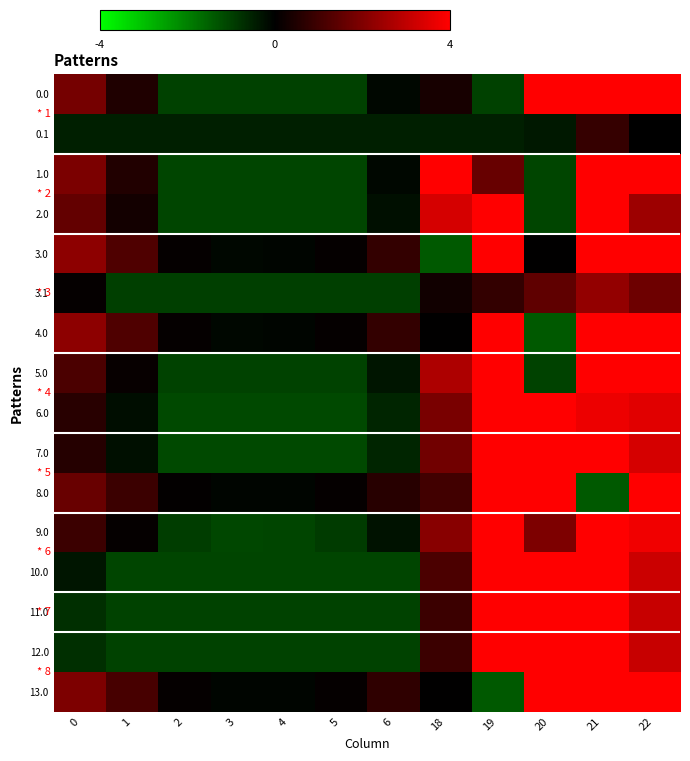

Reading left to right, extract all data points from this chart.

0.0: 0=0.9	1=0.2	2=-0.5	3=-0.5	4=-0.5	5=-0.5	6=-0.1	18=0.2	19=-0.5	20=2.5	21=2.5	22=2.5
0.1: 0=-0.2	1=-0.2	2=-0.2	3=-0.2	4=-0.2	5=-0.2	6=-0.2	18=-0.2	19=-0.2	20=-0.2	21=0.4	22=-0.0
1.0: 0=1.0	1=0.3	2=-0.5	3=-0.5	4=-0.5	5=-0.5	6=-0.1	18=2.0	19=0.8	20=-0.5	21=2.6	22=2.6
2.0: 0=0.8	1=0.2	2=-0.5	3=-0.5	4=-0.5	5=-0.5	6=-0.1	18=1.7	19=2.7	20=-0.5	21=2.7	22=1.2
3.0: 0=1.1	1=0.6	2=0.0	3=-0.1	4=-0.0	5=0.0	6=0.4	18=-0.7	19=2.3	20=0.0	21=2.3	22=2.3
3.1: 0=0.0	1=-0.5	2=-0.5	3=-0.5	4=-0.5	5=-0.5	6=-0.5	18=0.1	19=0.4	20=0.7	21=1.1	22=0.9
4.0: 0=1.1	1=0.6	2=0.0	3=-0.1	4=-0.0	5=0.0	6=0.4	18=0.0	19=2.3	20=-0.7	21=2.3	22=2.3
5.0: 0=0.6	1=0.1	2=-0.5	3=-0.5	4=-0.5	5=-0.5	6=-0.2	18=1.4	19=2.7	20=-0.5	21=2.0	22=2.4
6.0: 0=0.3	1=-0.1	2=-0.6	3=-0.6	4=-0.6	5=-0.6	6=-0.3	18=0.9	19=2.4	20=2.3	21=1.9	22=1.8
7.0: 0=0.3	1=-0.1	2=-0.6	3=-0.6	4=-0.6	5=-0.6	6=-0.3	18=0.9	19=2.3	20=2.1	21=2.2	22=1.7
8.0: 0=0.8	1=0.5	2=0.0	3=-0.0	4=-0.0	5=0.0	6=0.3	18=0.5	19=2.5	20=2.5	21=-0.7	22=2.0
9.0: 0=0.5	1=0.0	2=-0.5	3=-0.5	4=-0.5	5=-0.5	6=-0.2	18=1.1	19=2.6	20=1.0	21=2.5	22=1.9
10.0: 0=-0.2	1=-0.5	2=-0.5	3=-0.5	4=-0.5	5=-0.5	6=-0.5	18=0.6	19=2.4	20=2.2	21=2.3	22=1.6
11.0: 0=-0.4	1=-0.5	2=-0.5	3=-0.5	4=-0.5	5=-0.5	6=-0.5	18=0.5	19=2.5	20=2.2	21=2.4	22=1.6
12.0: 0=-0.4	1=-0.5	2=-0.5	3=-0.5	4=-0.5	5=-0.5	6=-0.5	18=0.5	19=2.5	20=2.2	21=2.4	22=1.6
13.0: 0=1.0	1=0.6	2=0.0	3=-0.0	4=-0.0	5=0.0	6=0.4	18=0.0	19=-0.7	20=2.3	21=2.3	22=2.3